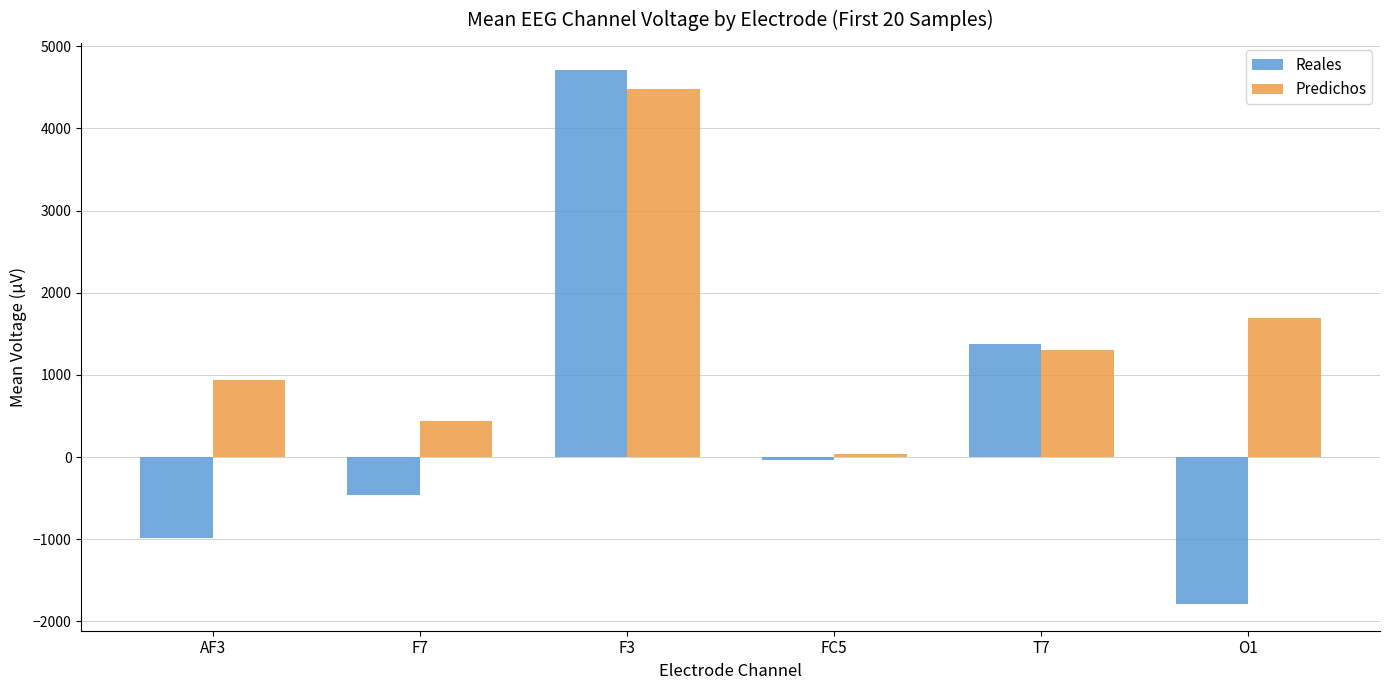

How many bars are there in total?

12